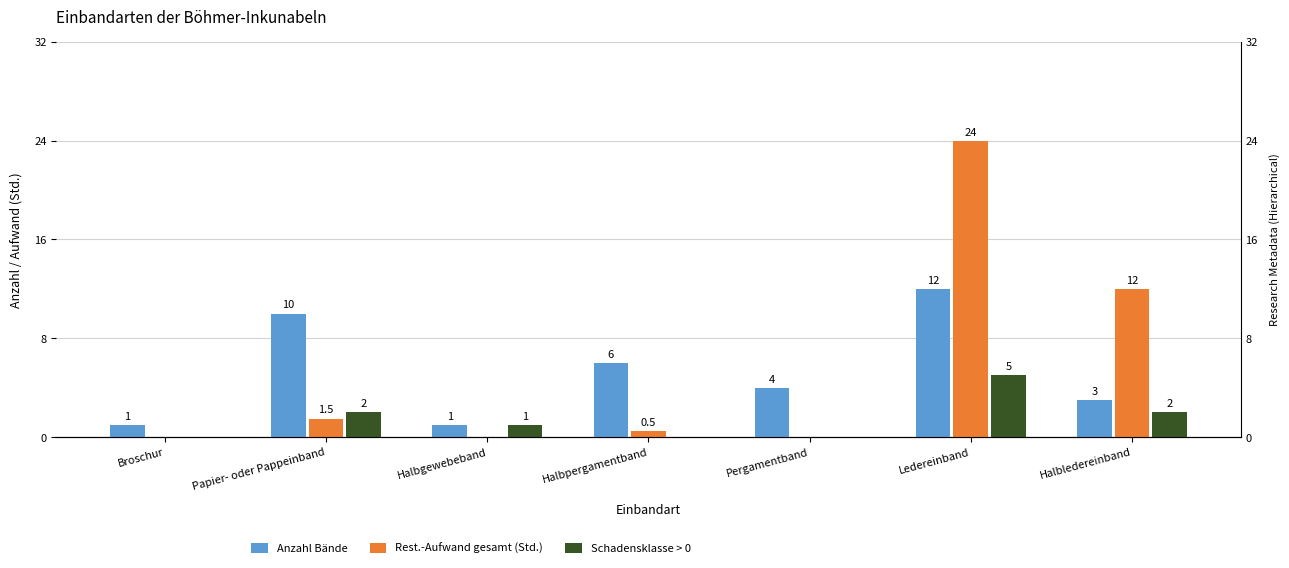

Count the number of categories in the chart.

7